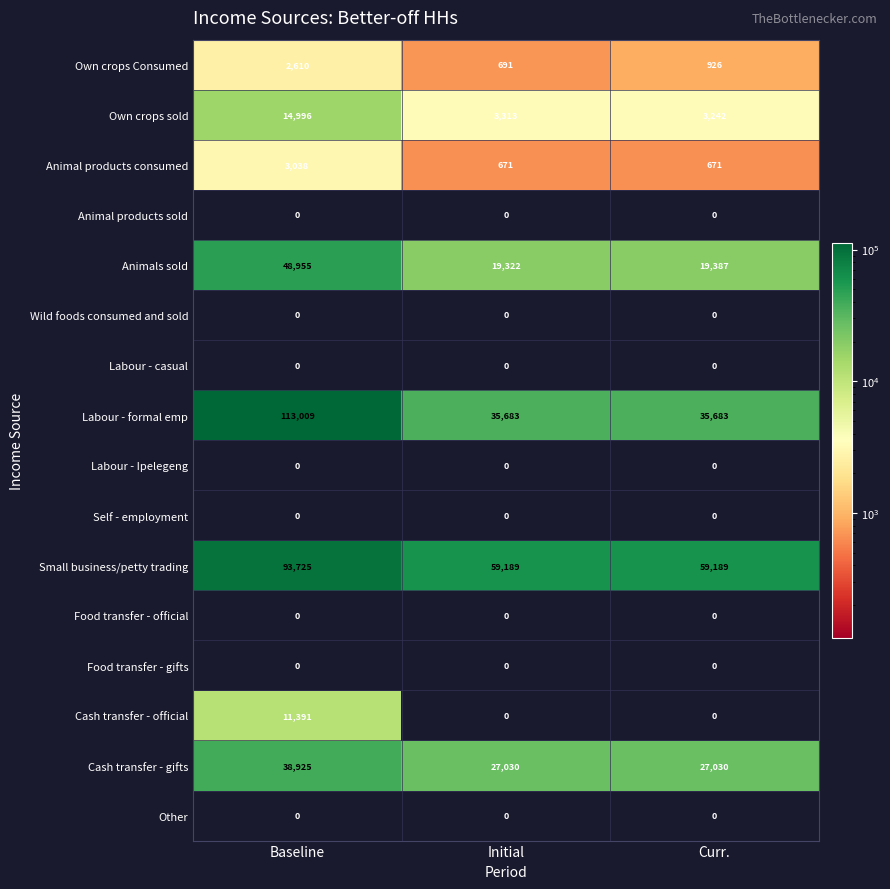

What is the greatest value displayed?

113009